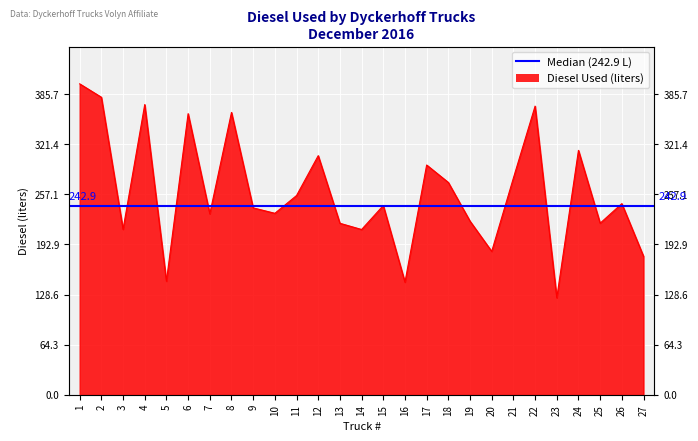

Read the value at 8.

362.4